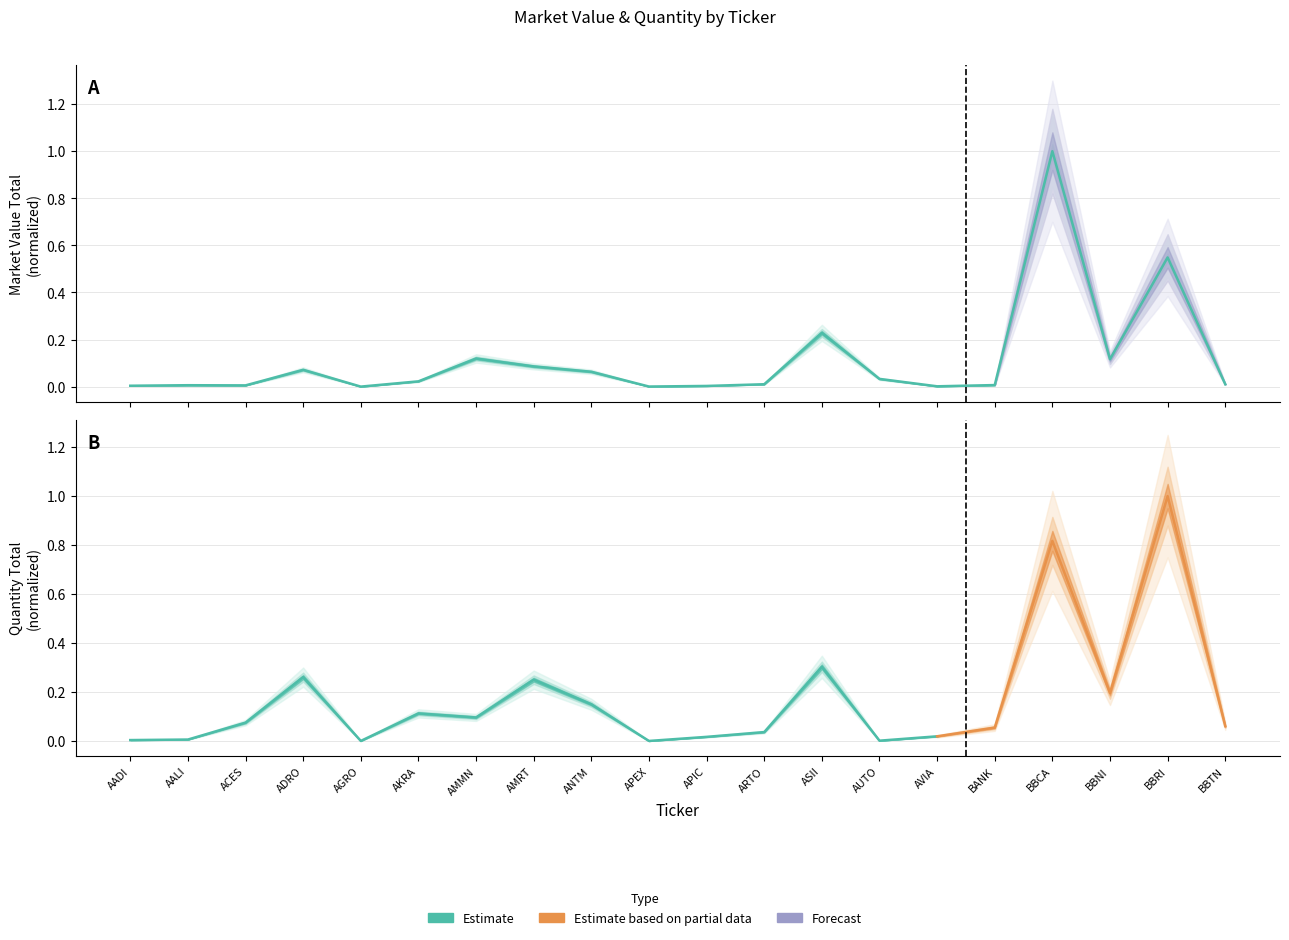

How many data points does each series have?

20